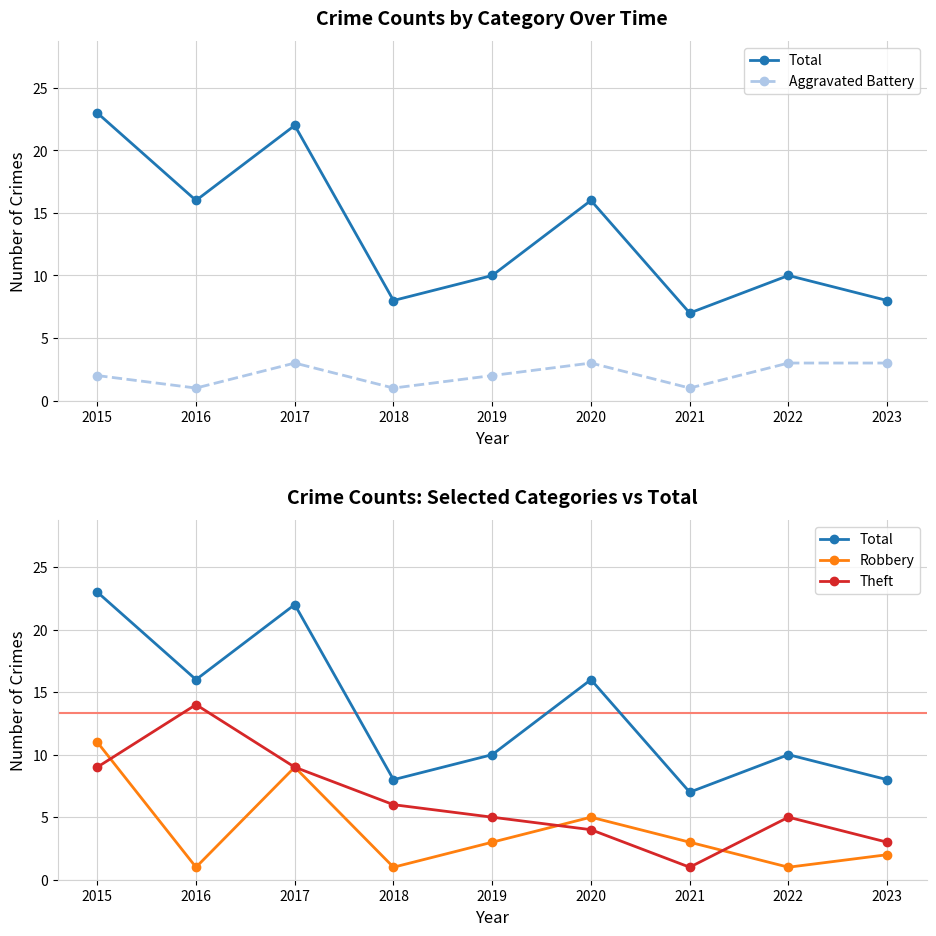

Is it true that Robbery equals 1 at 2022?

True